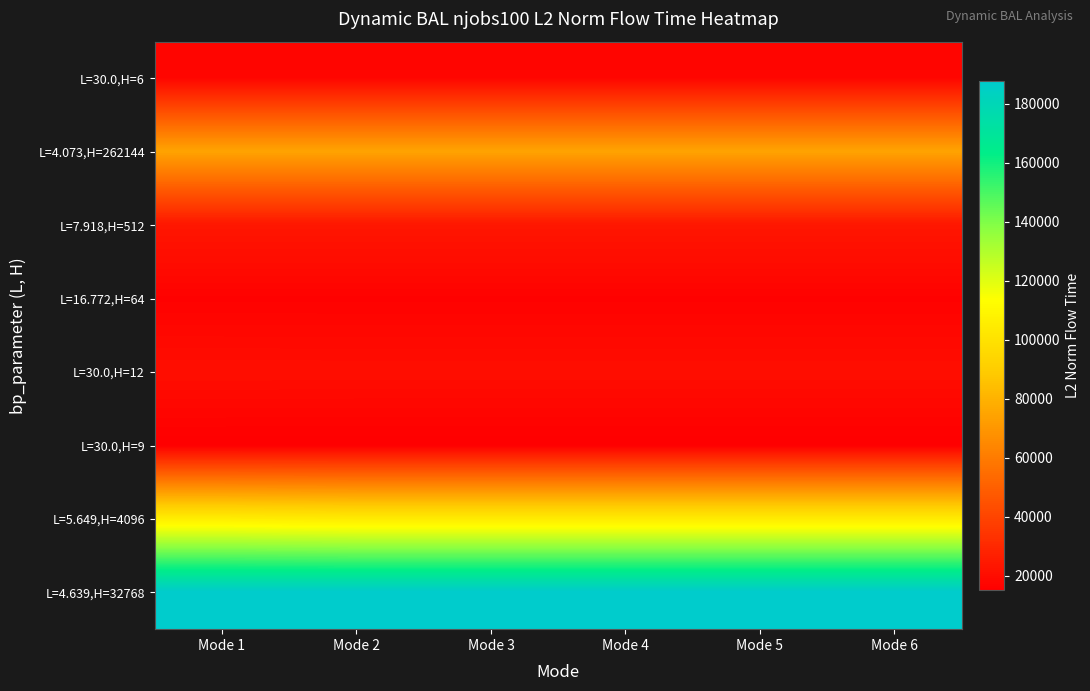

Which has a higher value, Mode 6 or Mode 1?

Mode 6